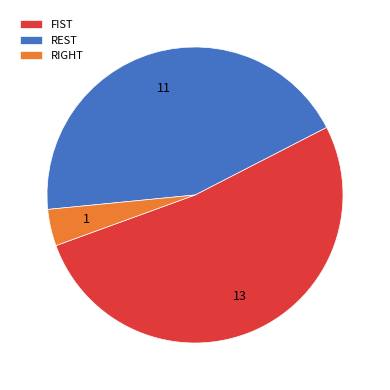

Is REST the majority of the pie?

No